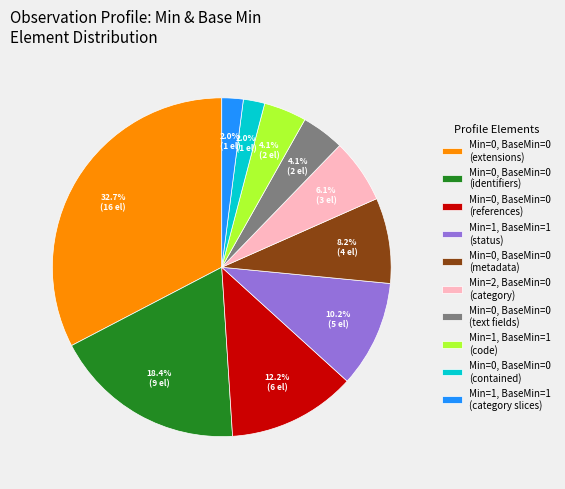

How many segments does this pie chart have?

10